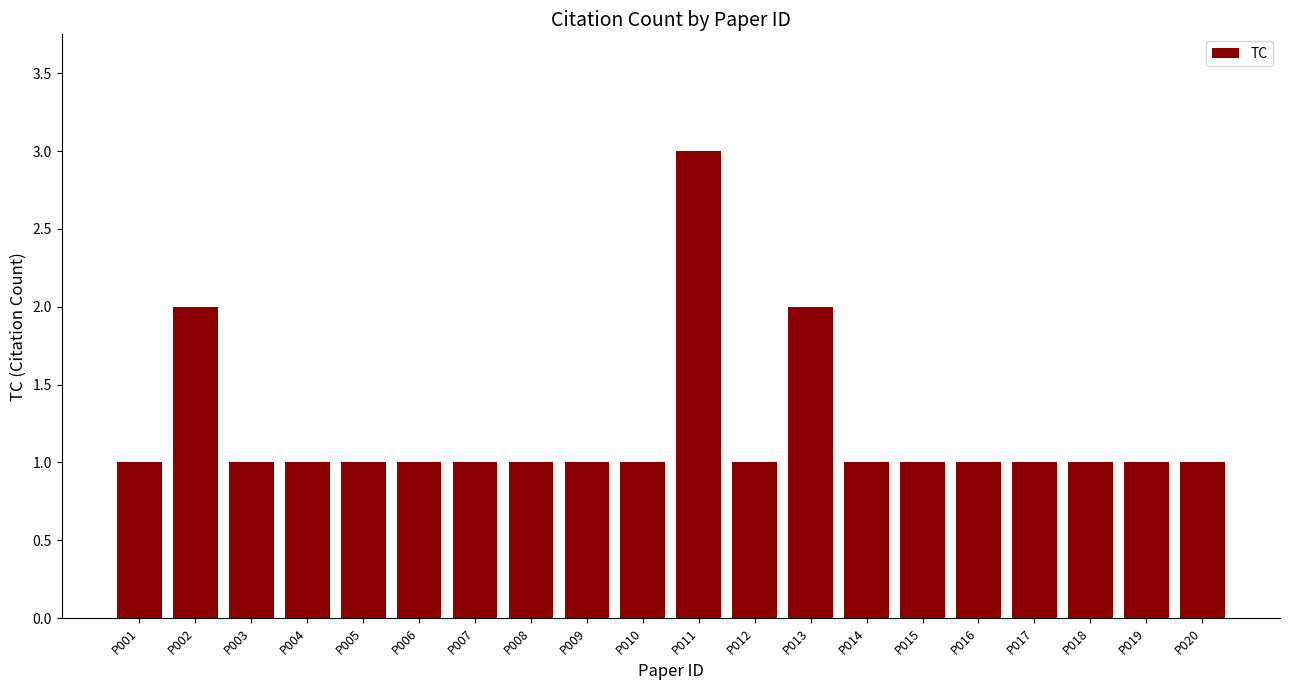

Between P010 and P011, which is larger?

P011